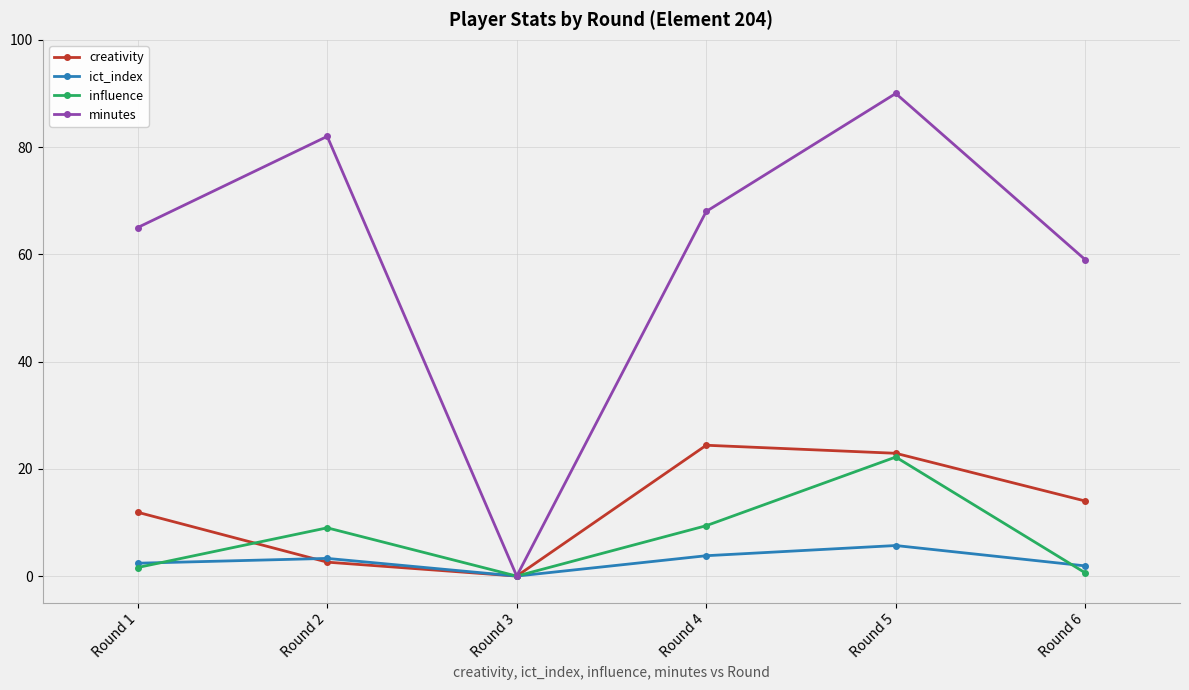

What is the maximum value for creativity?

24.4